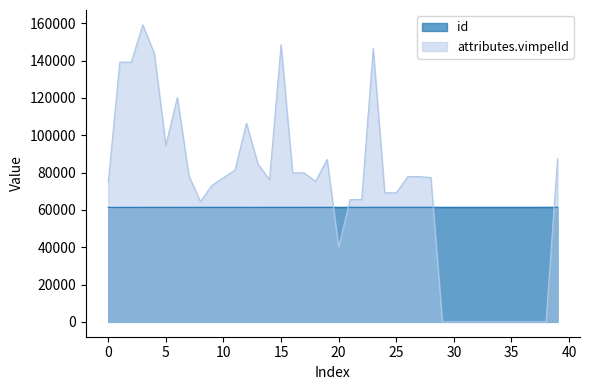

List the labels in order of value, smallest first.

0, 1, 2, 3, 4, 5, 6, 7, 8, 9, 10, 11, 12, 13, 14, 15, 16, 17, 18, 19, 20, 21, 22, 23, 24, 25, 26, 27, 28, 29, 30, 31, 32, 33, 34, 35, 36, 37, 38, 39